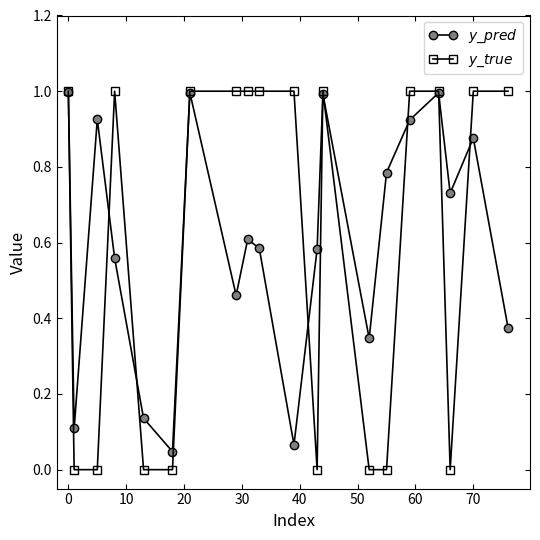

What is the maximum value shown in the chart?

1.0